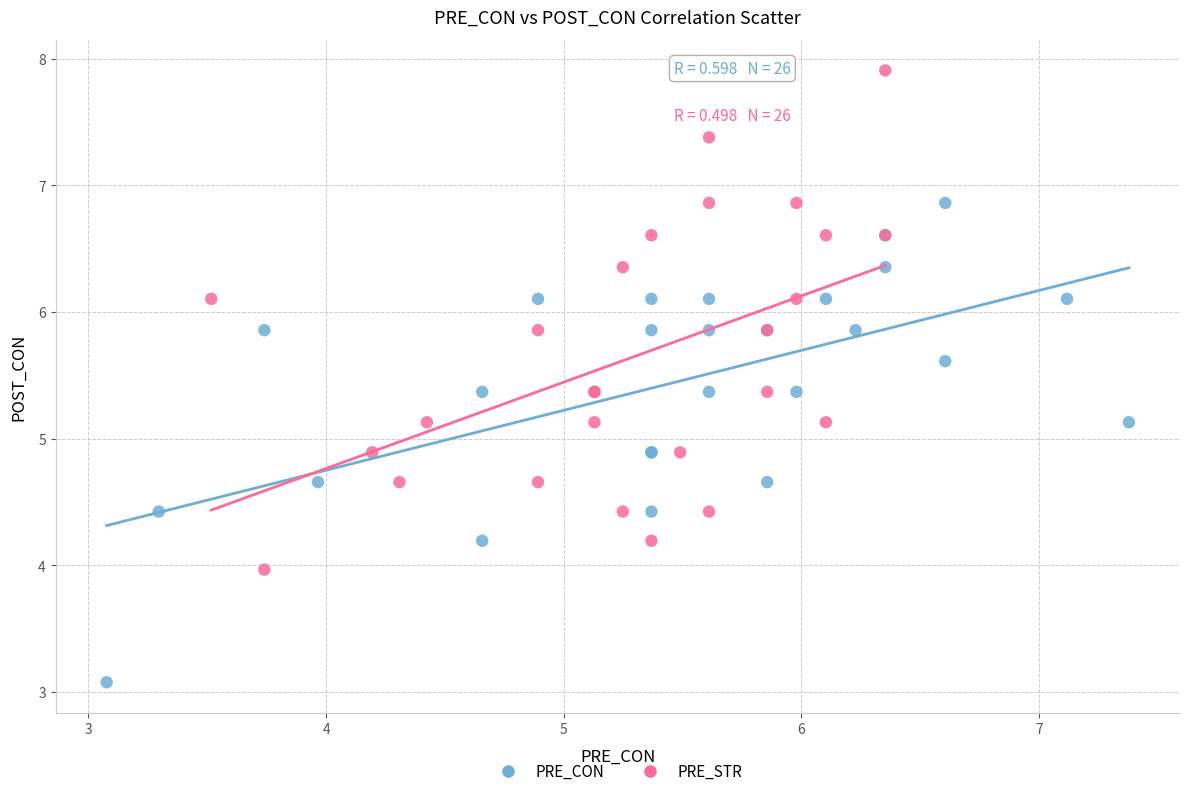

Which series has the widest spread of Y values?

PRE_STR